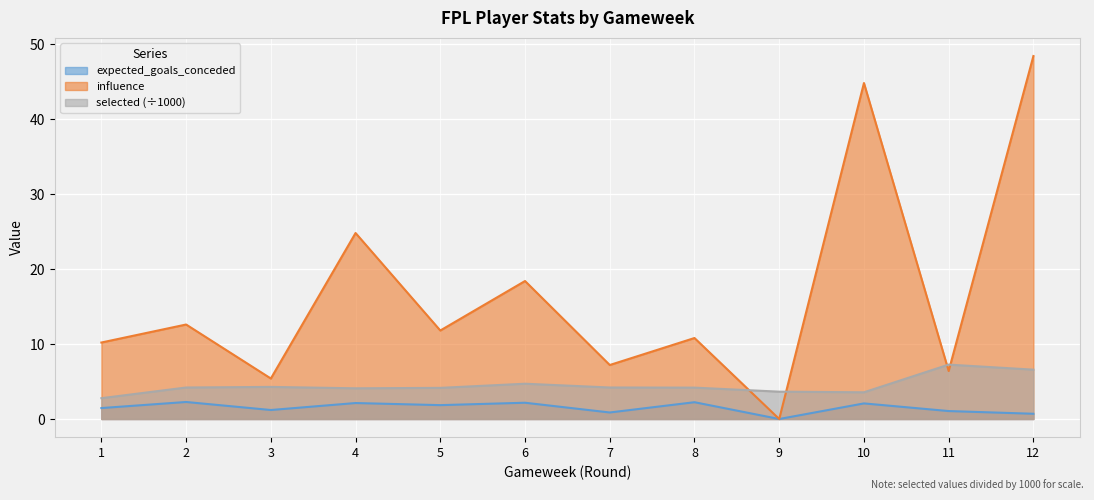

Reading right to left, list all the values displayed in this chart.

expected_goals_conceded: 12=0.7	11=1.1	10=2.1	9=0.0	8=2.2	7=0.9	6=2.2	5=1.9	4=2.1	3=1.2	2=2.3	1=1.5
influence: 12=48.4	11=6.4	10=44.8	9=0.0	8=10.8	7=7.2	6=18.4	5=11.8	4=24.8	3=5.4	2=12.6	1=10.2
selected: 12=6.6	11=7.3	10=3.6	9=3.6	8=4.2	7=4.2	6=4.7	5=4.2	4=4.1	3=4.3	2=4.2	1=2.8